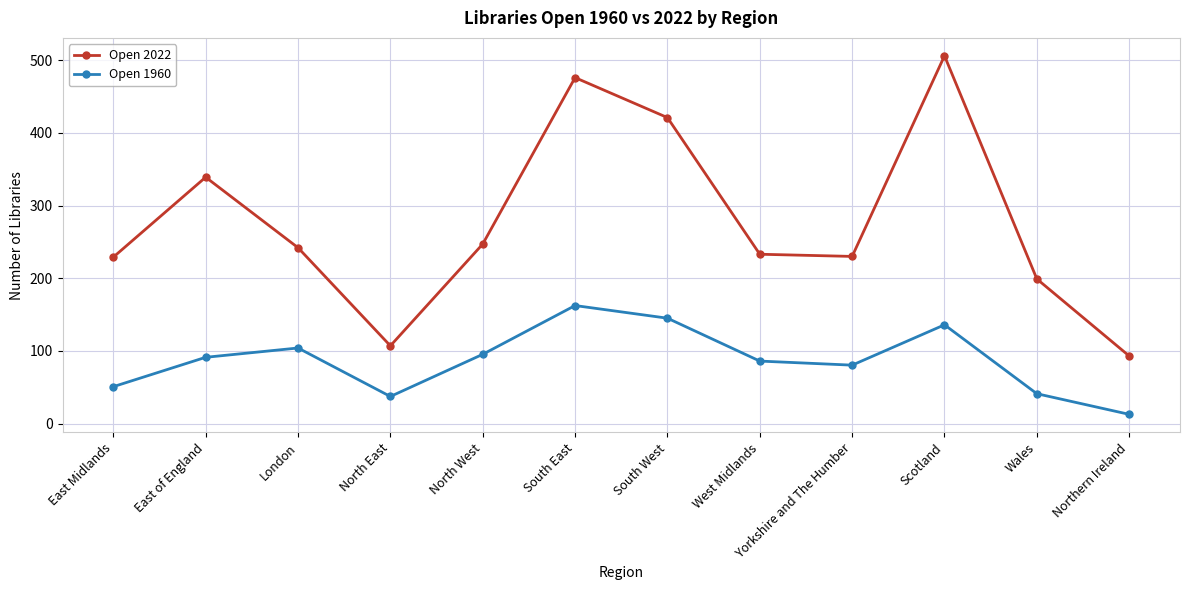

True or false: Open 2022 and Open 1960 intersect in this chart.

False